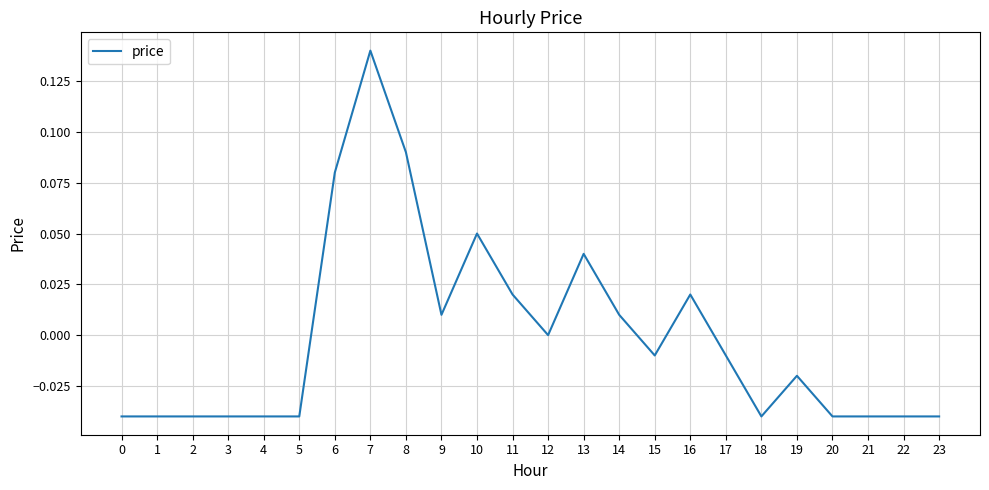

Which has a higher value, 15 or 12?

12